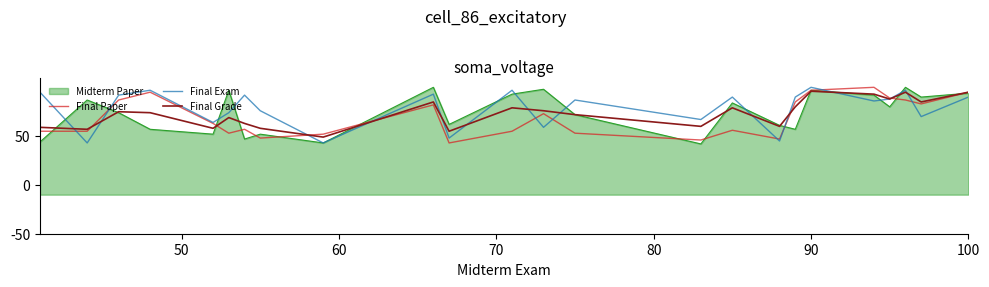

True or false: Final Grade has more than 2 interior local peaks.

True